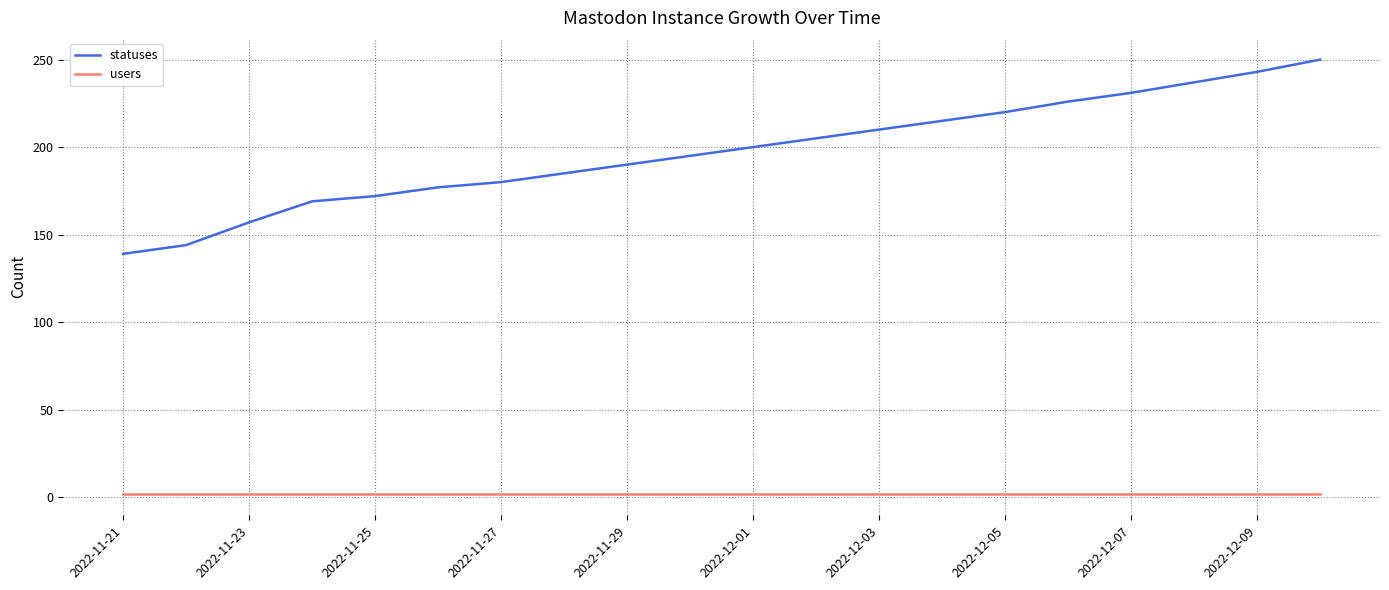

Which series has the largest total across all categories?

statuses